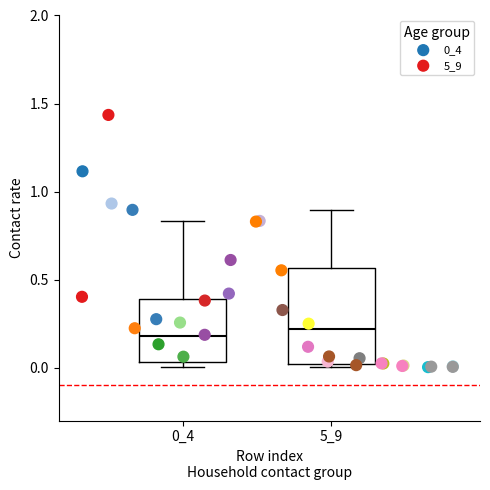

Which series reaches the maximum Y coordinate?

5_9